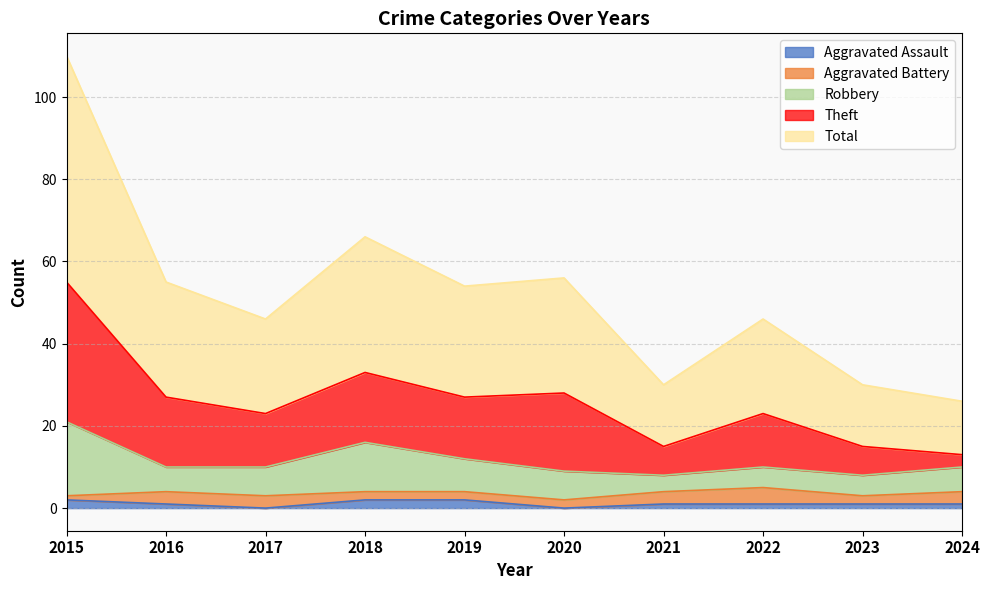

What are all the series names shown in the legend?

Aggravated Assault, Aggravated Battery, Robbery, Theft, Total